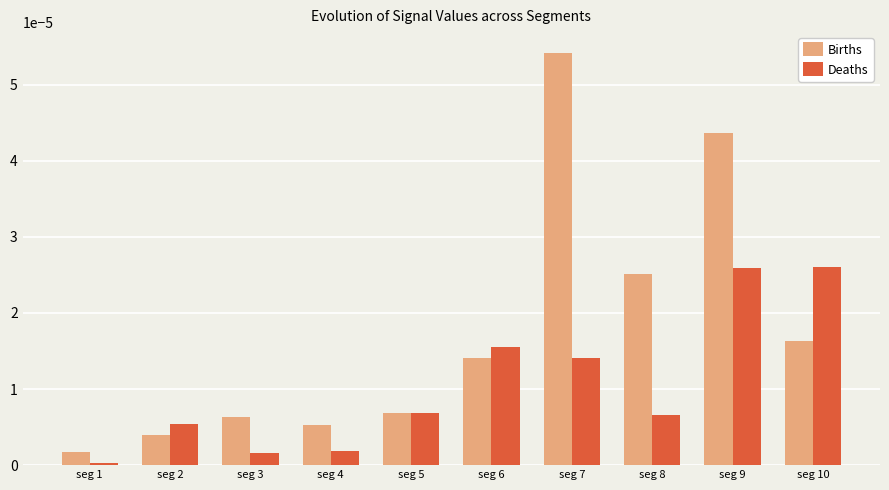

Which label corresponds to the smallest value in the chart?

seg 1